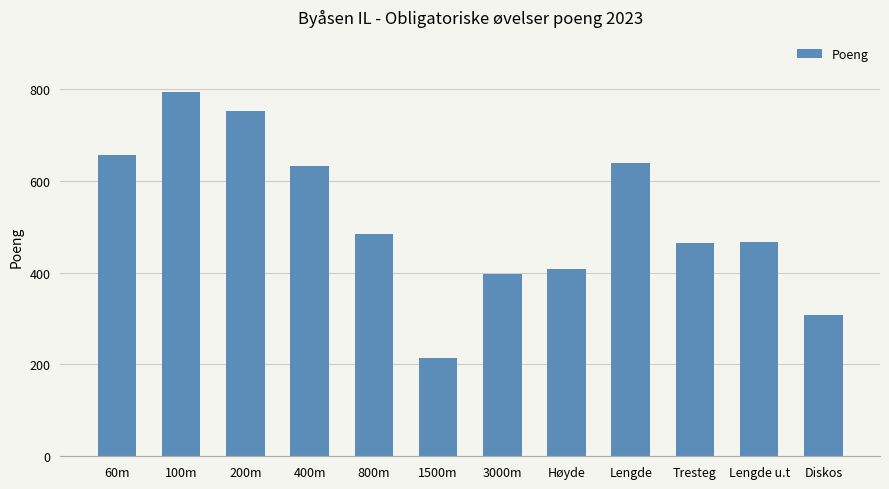

The value at 3000m is 396. True or false?

True